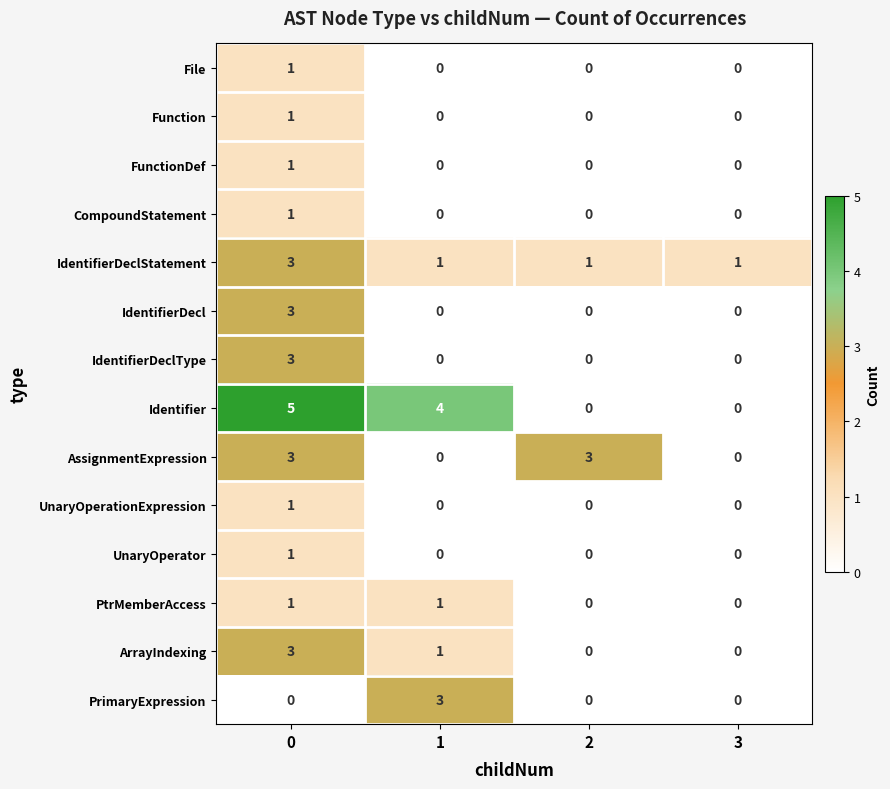

What is the total value across all series at 3?

1